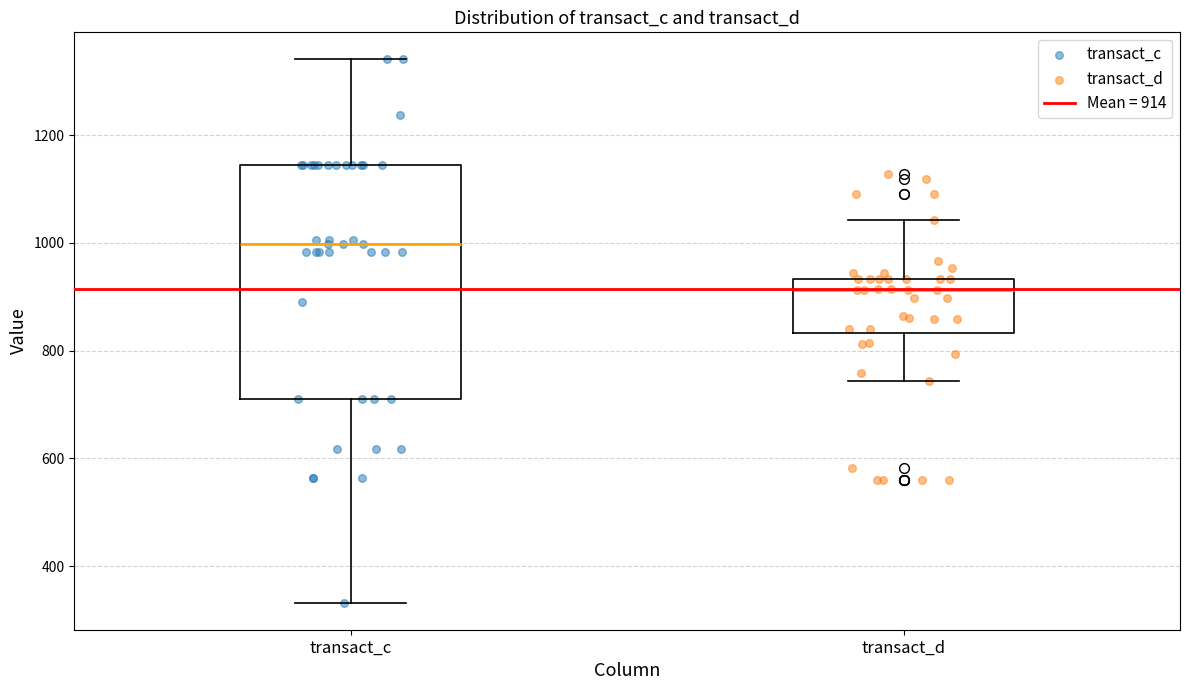

Which box is the tallest, from its lower edge to its upper edge?

transact_c